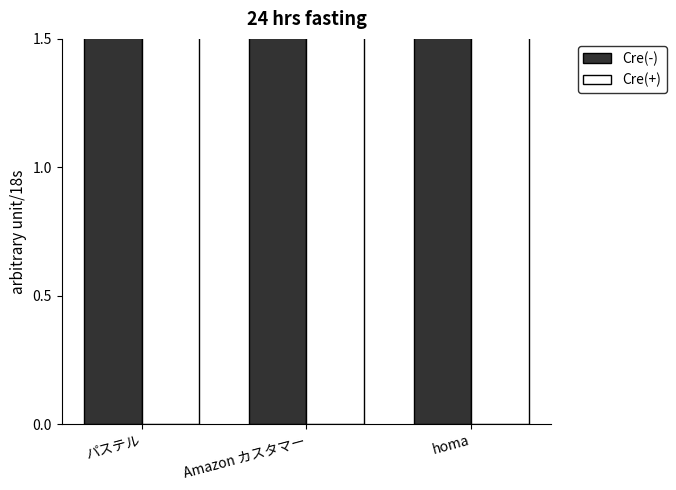

What is the sum of the Cre(-) values at homa and パステル?

7